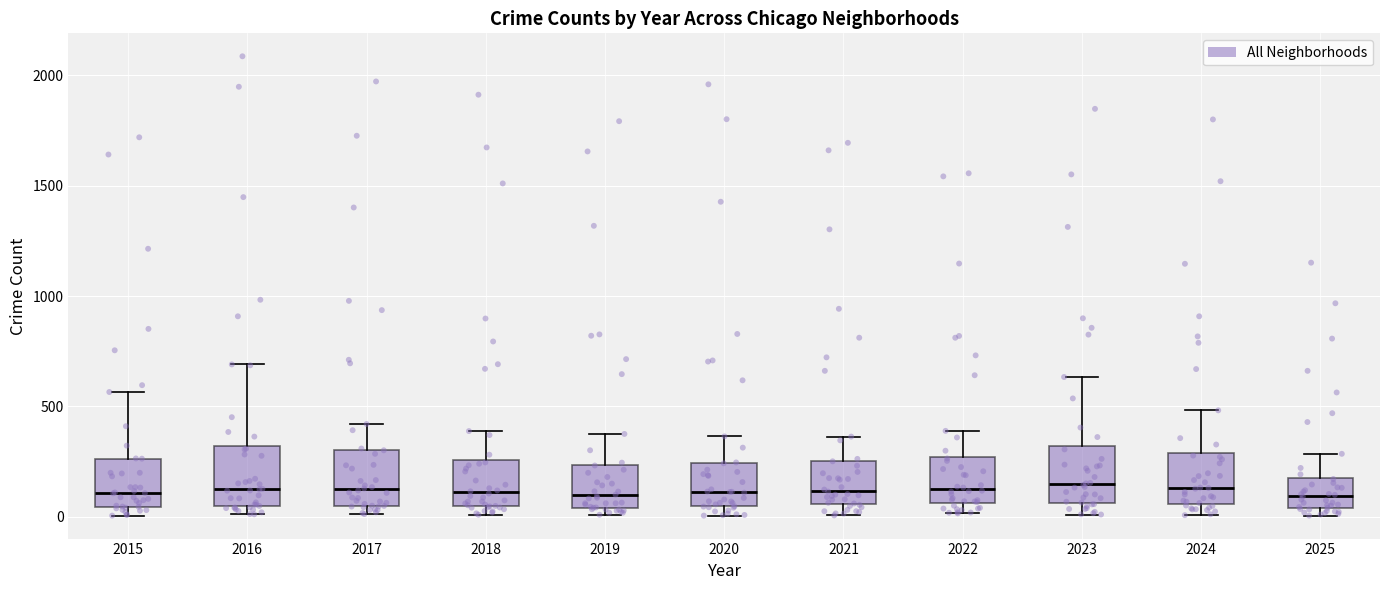

Where does the upper whisker of the box at x = 2023 end on the y-axis? The values are not printed on the chart, so give them approximately, as read against the axis.

650